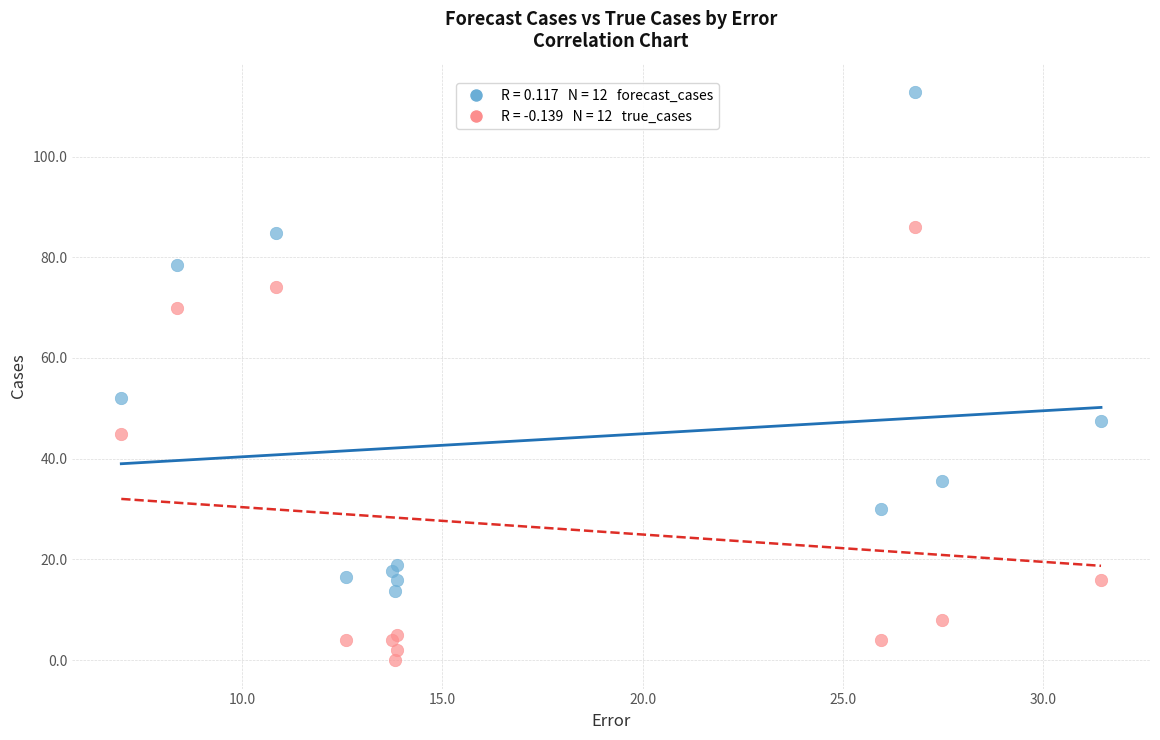

Across all series, what Y value is closest to 56?

52.0